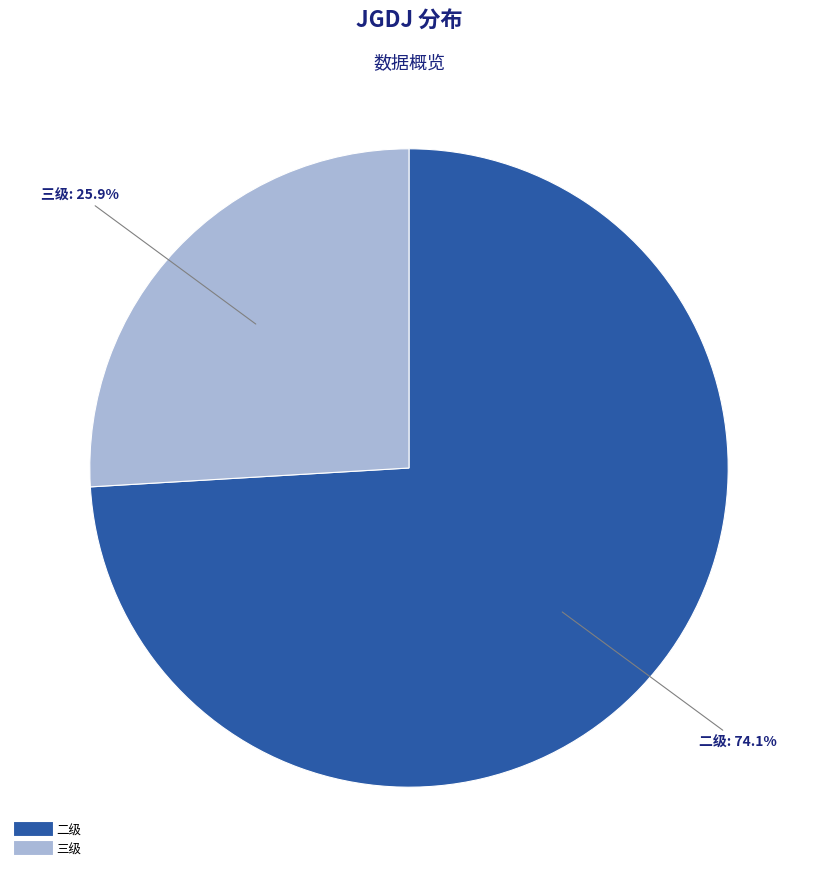

Is there any slice that represents more than half of the pie?

Yes